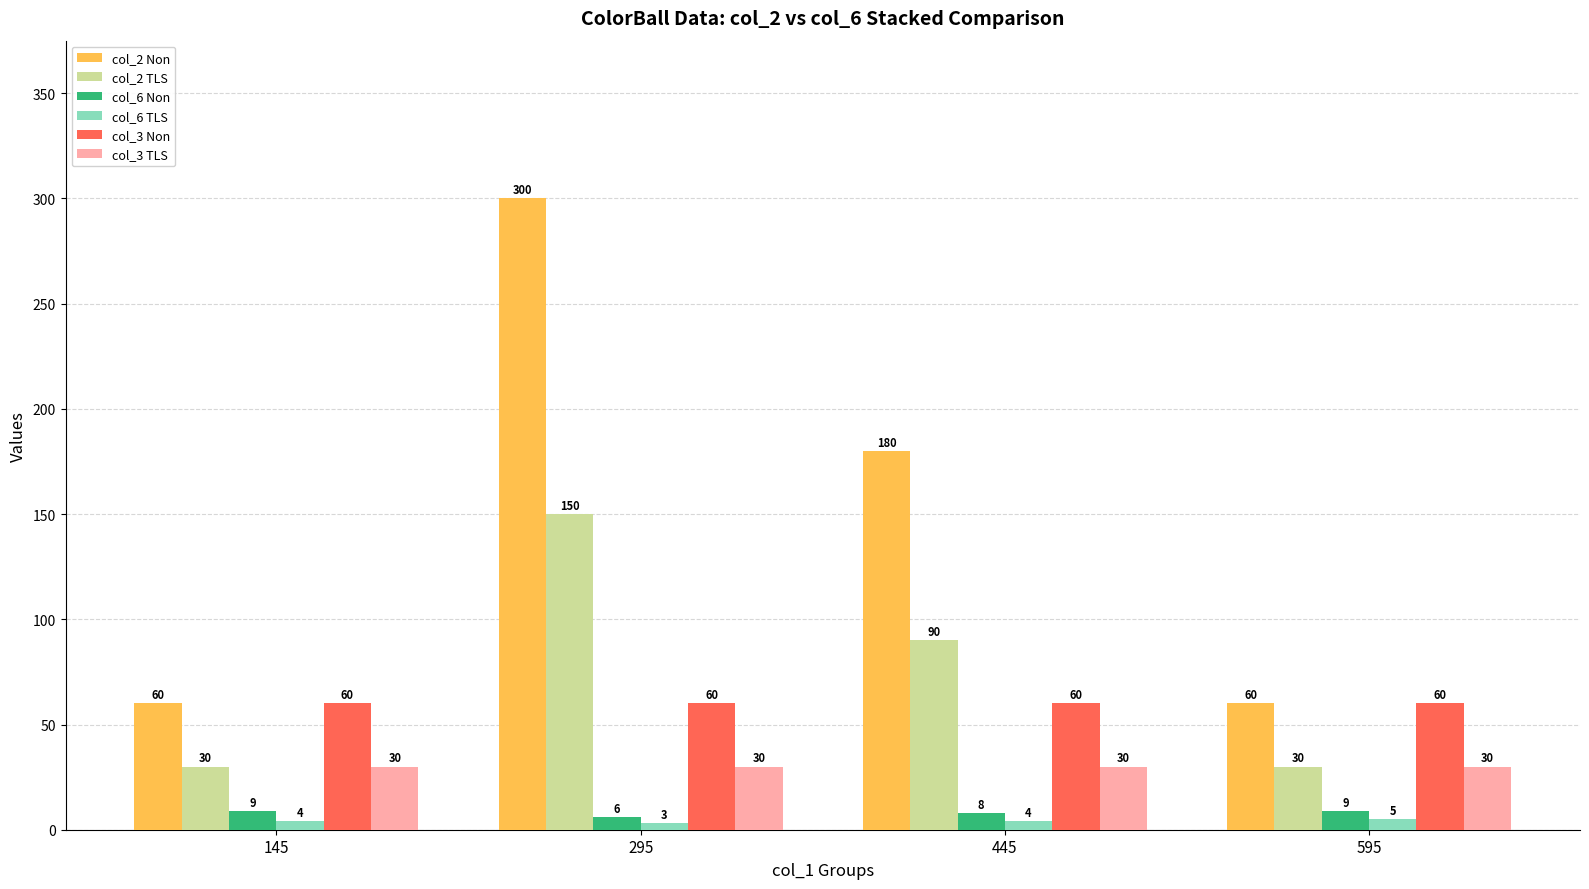

What is the minimum value shown in the chart?

3